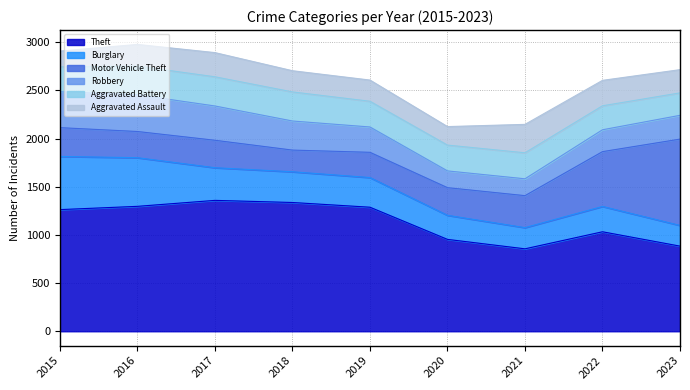

Reading left to right, transcribe all the data shown in this chart.

Theft: 1263	1297	1359	1337	1288	954	856	1033	884
Burglary: 552	505	339	319	308	250	220	263	215
Motor Vehicle Theft: 299	272	285	225	262	287	332	569	896
Robbery: 372	381	356	302	263	174	175	227	247
Aggravated Battery: 259	298	303	302	267	268	270	249	233
Aggravated Assault: 164	225	251	220	220	192	295	264	241